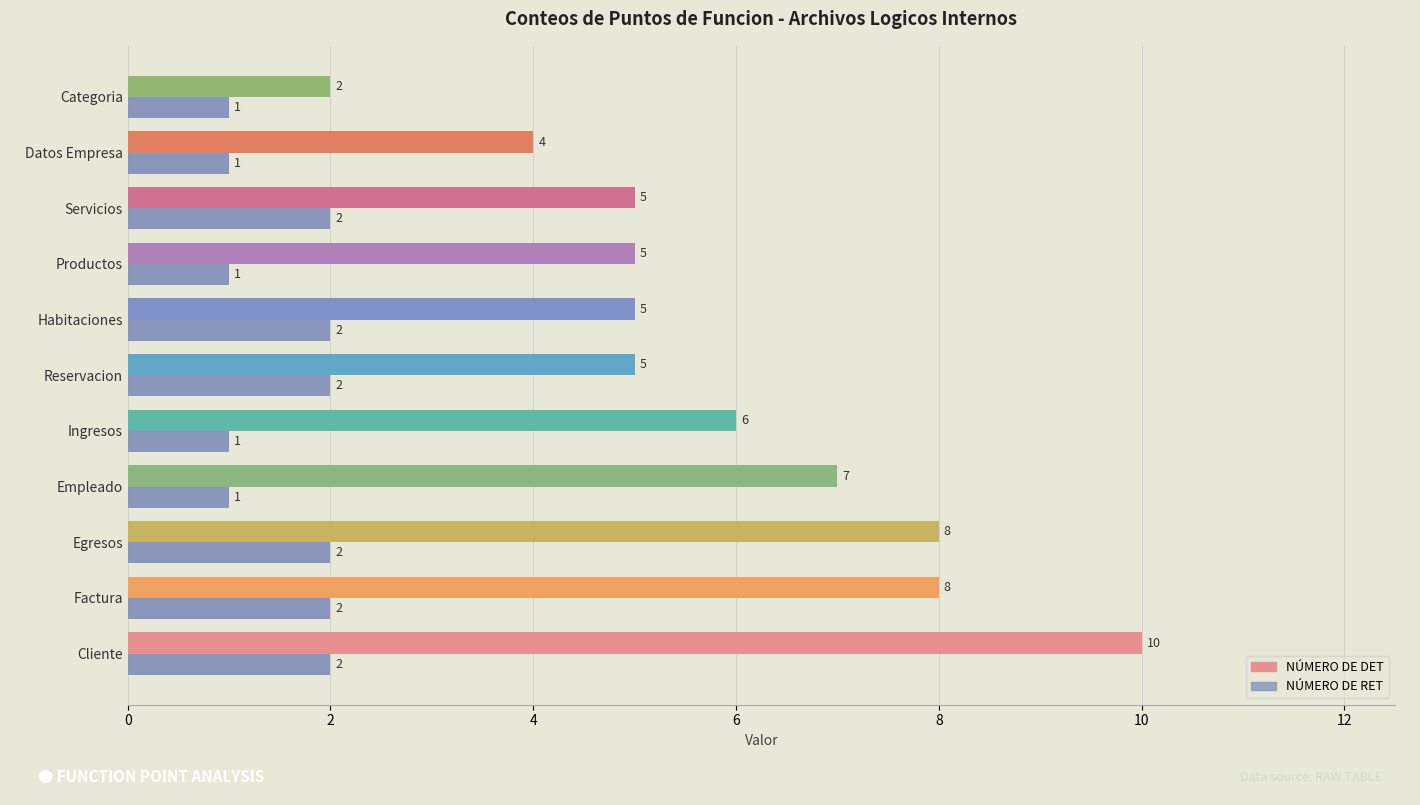

The value of NÚMERO DE DET at Empleado is 7. True or false?

True